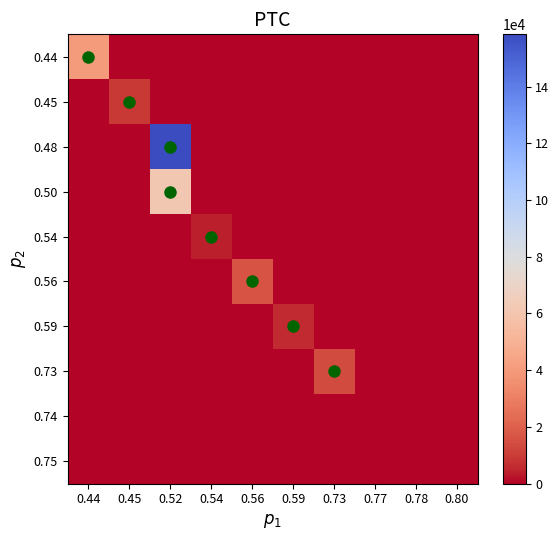

Reading left to right, extract all data points from this chart.

0.44: 0.44=40480	0.45=0	0.52=0	0.54=0	0.56=0	0.59=0	0.73=0	0.77=0	0.78=0	0.80=0
0.45: 0.44=0	0.45=8700	0.52=0	0.54=0	0.56=0	0.59=0	0.73=0	0.77=0	0.78=0	0.80=0
0.48: 0.44=0	0.45=0	0.52=158400	0.54=0	0.56=0	0.59=0	0.73=0	0.77=0	0.78=0	0.80=0
0.50: 0.44=0	0.45=0	0.52=61500	0.54=0	0.56=0	0.59=0	0.73=0	0.77=0	0.78=0	0.80=0
0.54: 0.44=0	0.45=0	0.52=0	0.54=4320	0.56=0	0.59=0	0.73=0	0.77=0	0.78=0	0.80=0
0.56: 0.44=0	0.45=0	0.52=0	0.54=0	0.56=16700	0.59=0	0.73=0	0.77=0	0.78=0	0.80=0
0.59: 0.44=0	0.45=0	0.52=0	0.54=0	0.56=0	0.59=5900	0.73=0	0.77=0	0.78=0	0.80=0
0.73: 0.44=0	0.45=0	0.52=0	0.54=0	0.56=0	0.59=0	0.73=14100	0.77=0	0.78=0	0.80=0
0.74: 0.44=0	0.45=0	0.52=0	0.54=0	0.56=0	0.59=0	0.73=0	0.77=0	0.78=0	0.80=0
0.75: 0.44=0	0.45=0	0.52=0	0.54=0	0.56=0	0.59=0	0.73=0	0.77=0	0.78=0	0.80=0